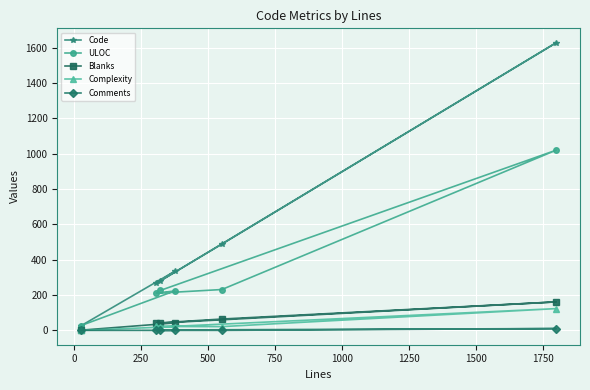

How many values in the Complexity series are below 21?

2